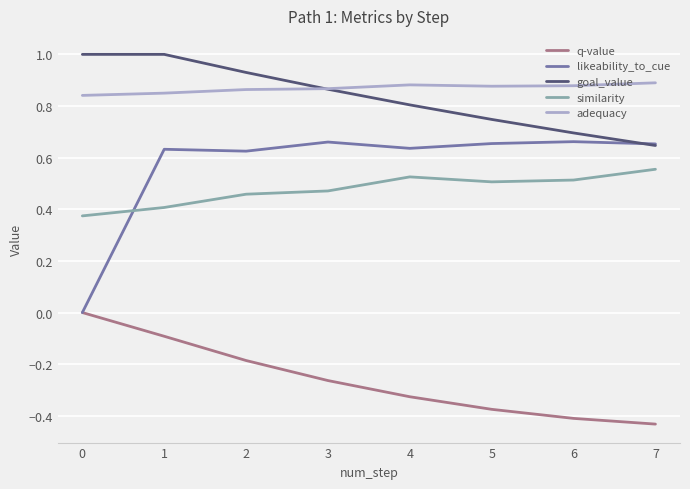

What is the difference between the similarity values at 2 and 0?

0.1